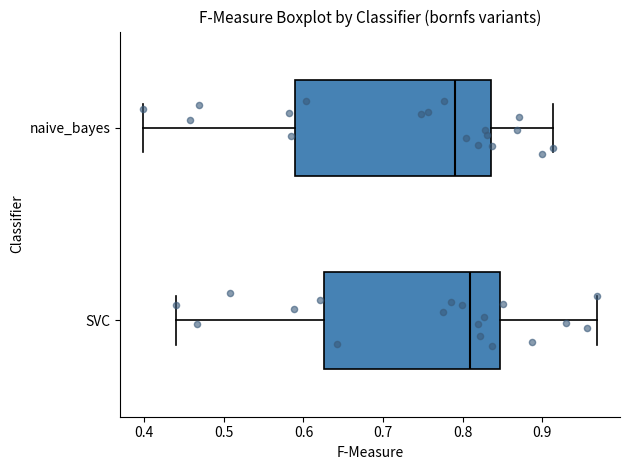

Which box is the widest, from its left edge to its right edge?

naive_bayes